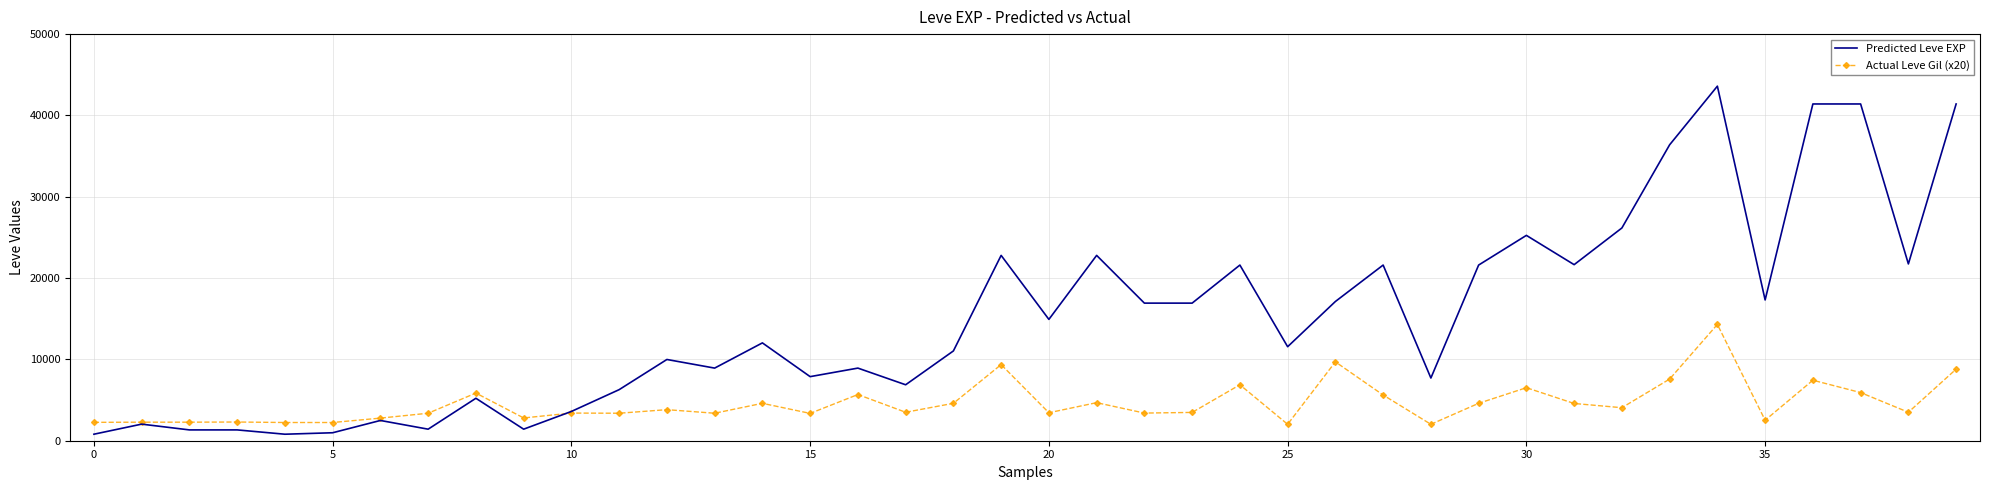

What is the highest value of the Predicted Leve EXP series?

43600